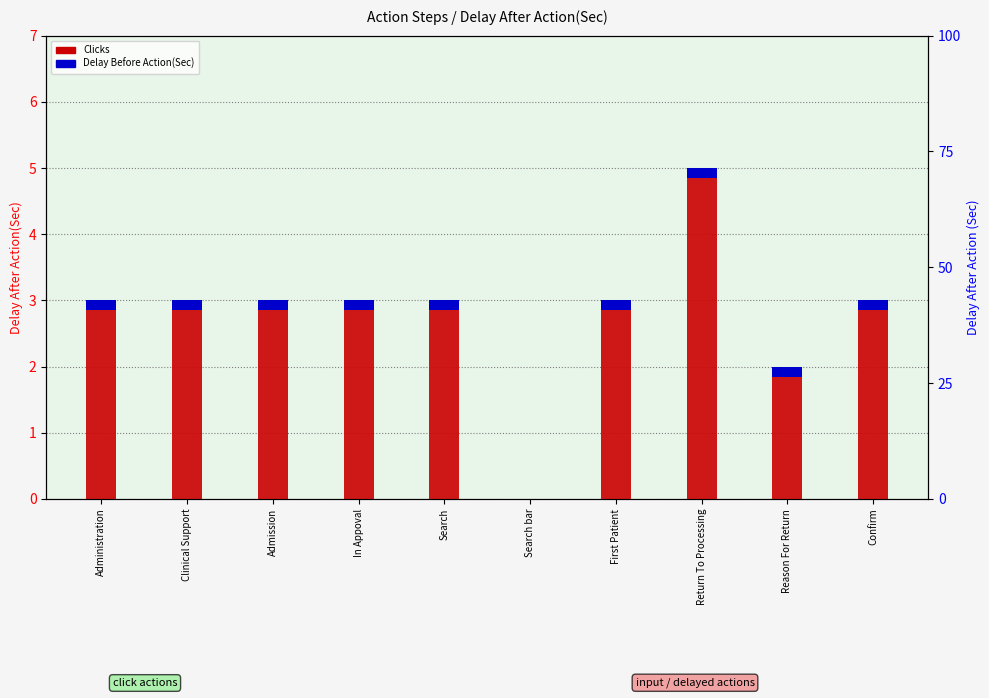

What is the approximate value of Clicks at Search?

3.0